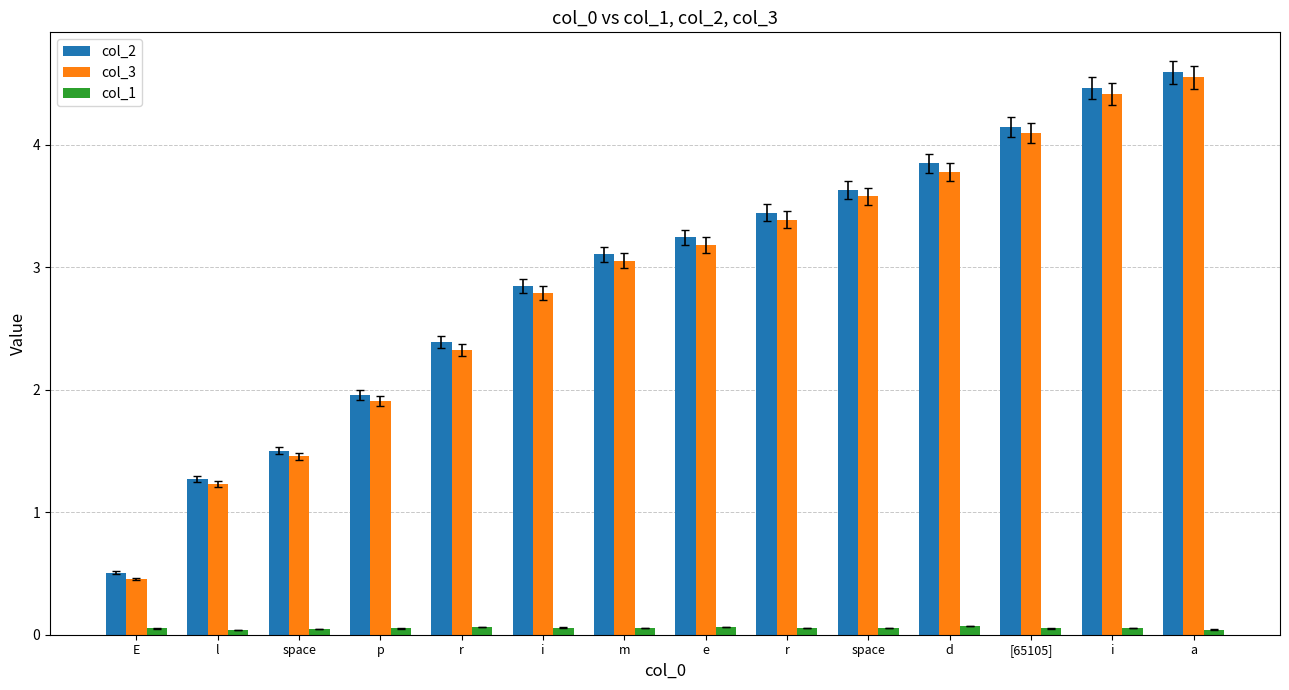

Which series has the largest total across all categories?

col_2